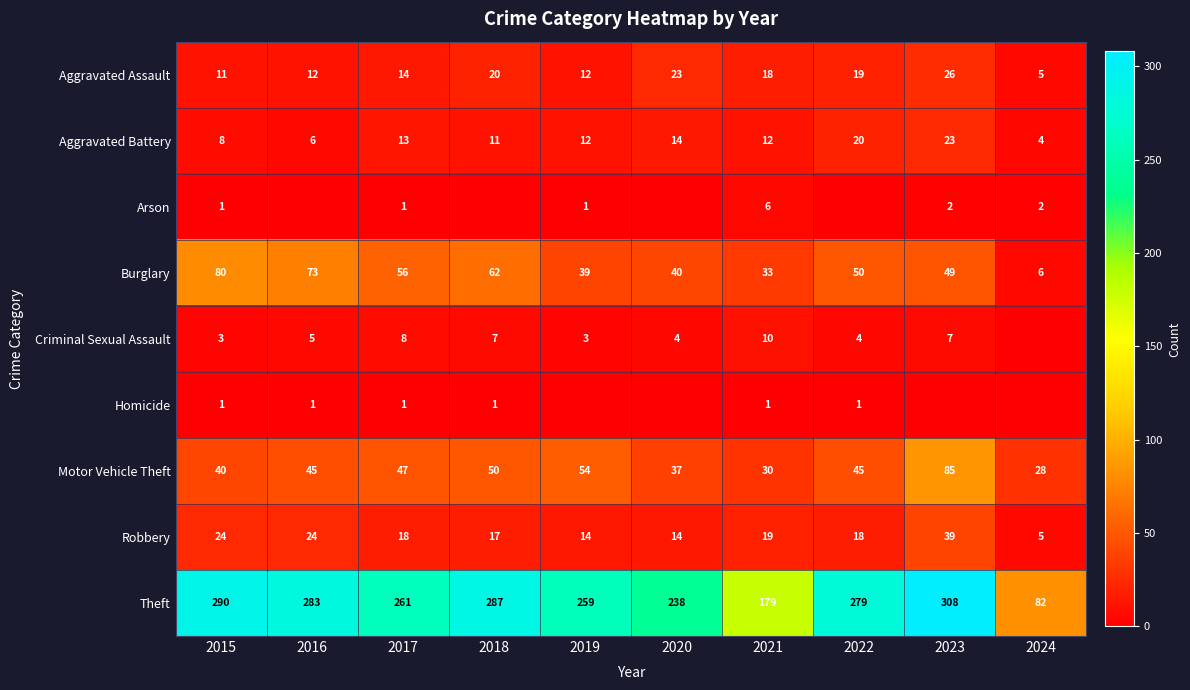

How many data points in Aggravated Battery are less than 12?

4